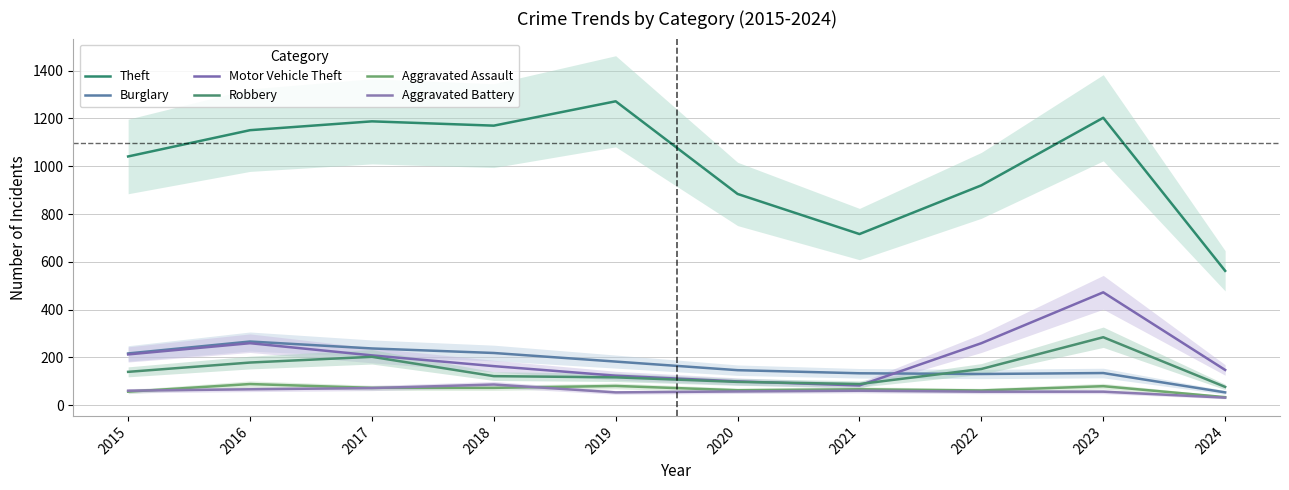

What is the value of the Robbery point at the 5th from the left?

116